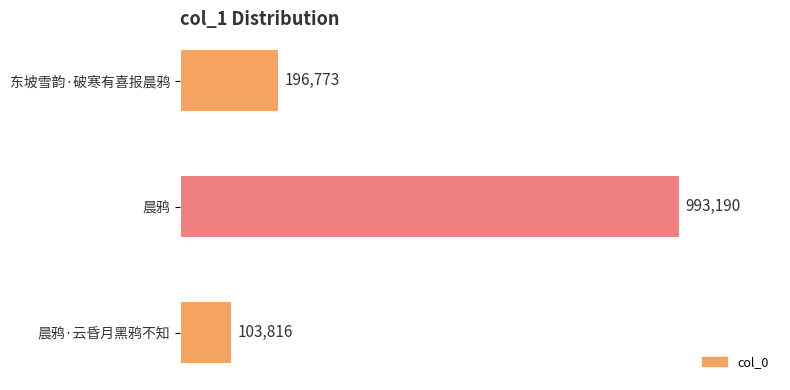

List the labels in order of value, largest first.

晨鸦, 东坡雪韵·破寒有喜报晨鸦, 晨鸦·云昏月黑鸦不知